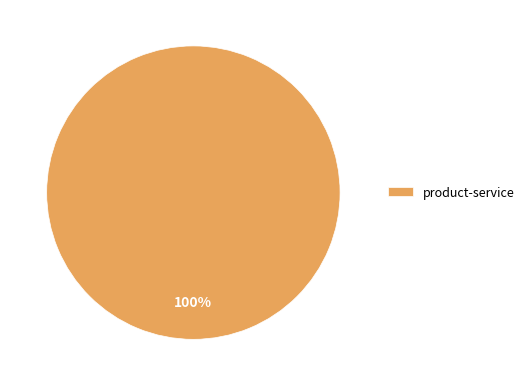

The product-service slice represents 100% of the pie. True or false?

True